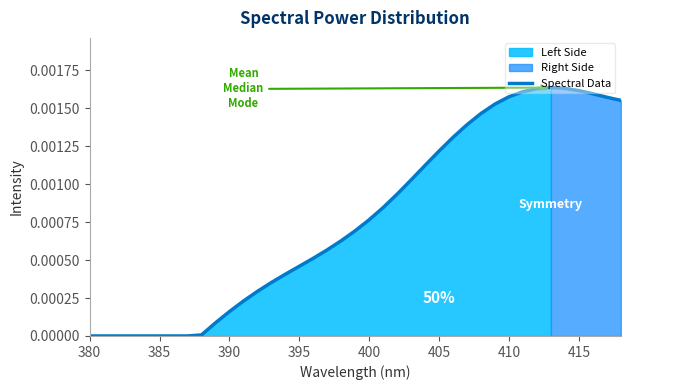

Does the chart have visible grid lines?

No